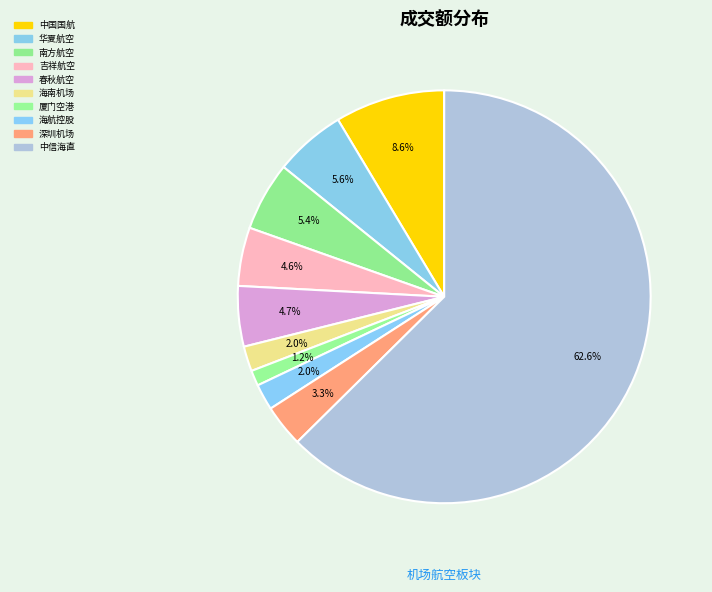

To the nearest percent, what is the average slice percentage?

10%